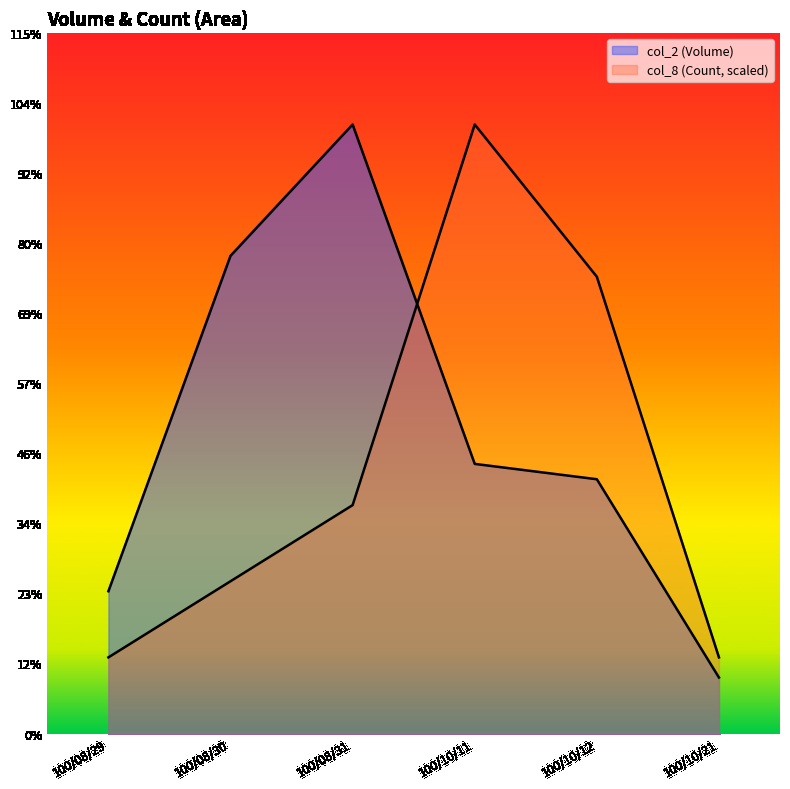

What is the difference between the maximum and minimum values in the col_8 (Count) series?

114240